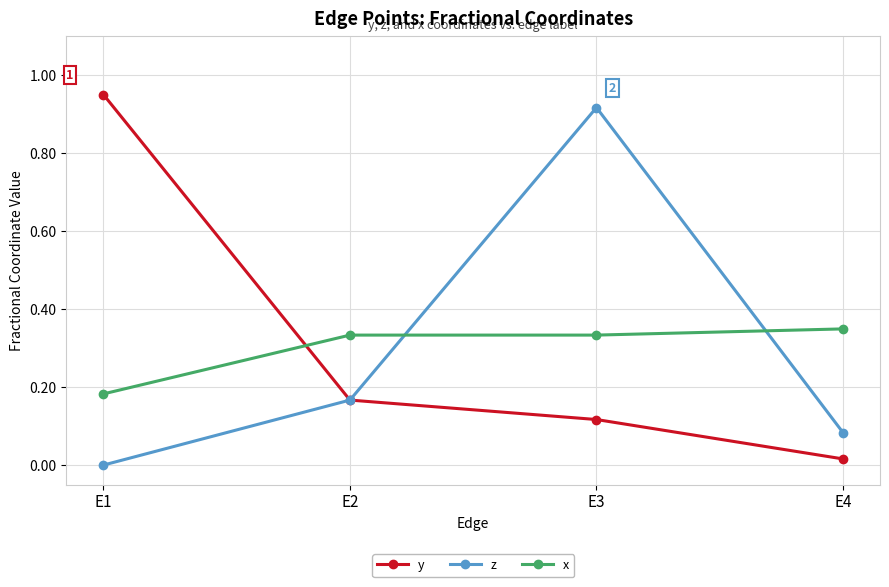

True or false: x has a value of 0.1 at E4.

False